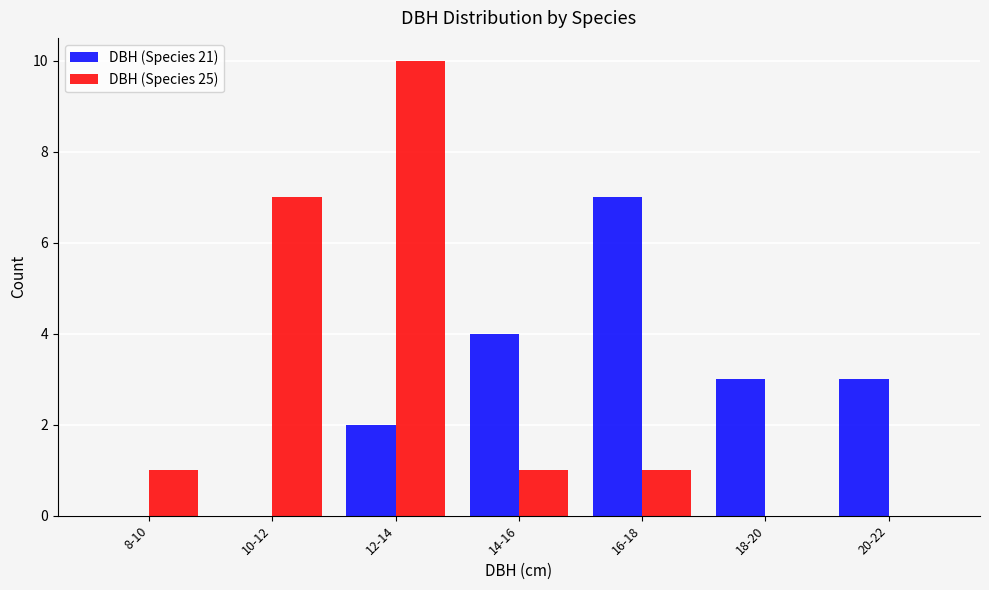

Reading right to left, what are all the values shown in this chart?

DBH (Species 21): 20-22=3	18-20=3	16-18=7	14-16=4	12-14=2	10-12=0	8-10=0
DBH (Species 25): 20-22=0	18-20=0	16-18=1	14-16=1	12-14=10	10-12=7	8-10=1